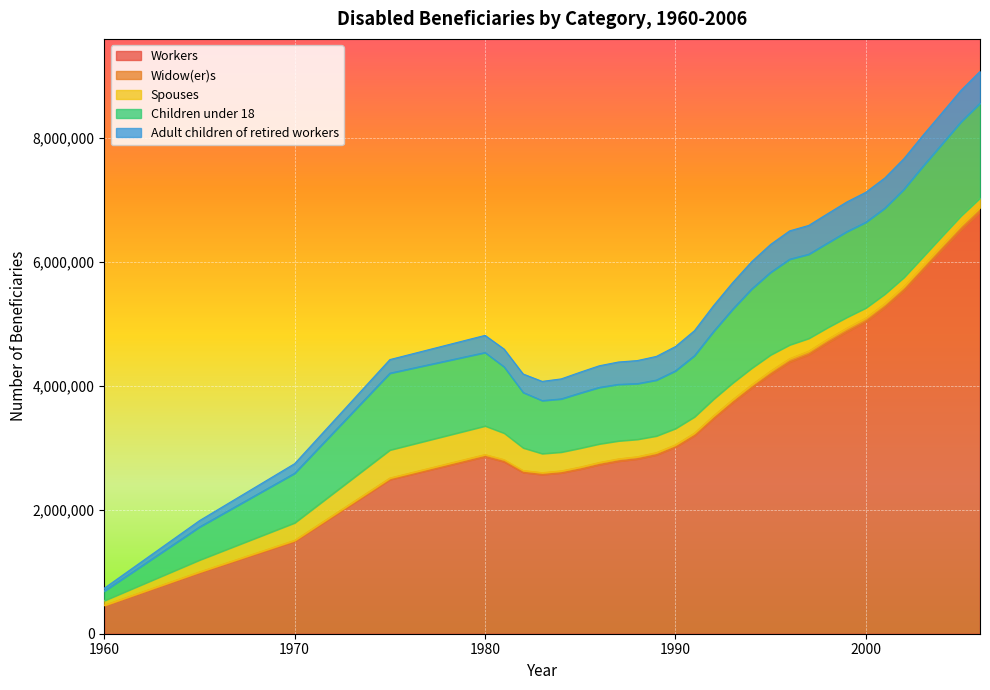

Reading right to left, list all the values displayed in this chart.

Workers: 6806918	6519001	6197385	5868541	5539597	5268039	5035840	4873560	4697010	4505760	4386040	4186720	3966590	3729330	3473330	3198610	3011130	2886590	2821070	2785859	2728463	2656638	2596516	2569029	2603599	2776519	2858680	2488774	1492948	988074	455371
Widow(er)s: 71878	68705	64739	62450	59460	57920	58090	57360	55690	53760	53470	51790	48650	44920	41720	38450	36990	35950	35520	35378	34641	33078	31165	30209	30027	32664	32883	24193	14295	8981	2962
Spouses: 153456	156552	152995	150889	151626	156978	164850	176370	190120	207290	223300	263130	270220	272190	271510	263780	264230	269830	280780	290888	300826	305532	303982	308059	365862	428212	461878	452922	283447	193362	76599
Children under 18: 1530254	1516519	1486422	1461635	1422296	1385374	1381500	1381200	1363910	1357340	1381200	1331110	1276740	1188330	1090920	986710	929720	901400	898980	912367	911698	889730	858243	855560	894440	1070000	1184846	1239058	799111	532197	152519
Adult children of retired workers: 512596	507961	503241	498659	492985	486816	483570	479070	472530	464990	457520	449970	440080	428690	416240	402920	392000	381760	371890	360220	348647	335753	322541	309699	297917	286724	276739	219340	154921	102287	47267